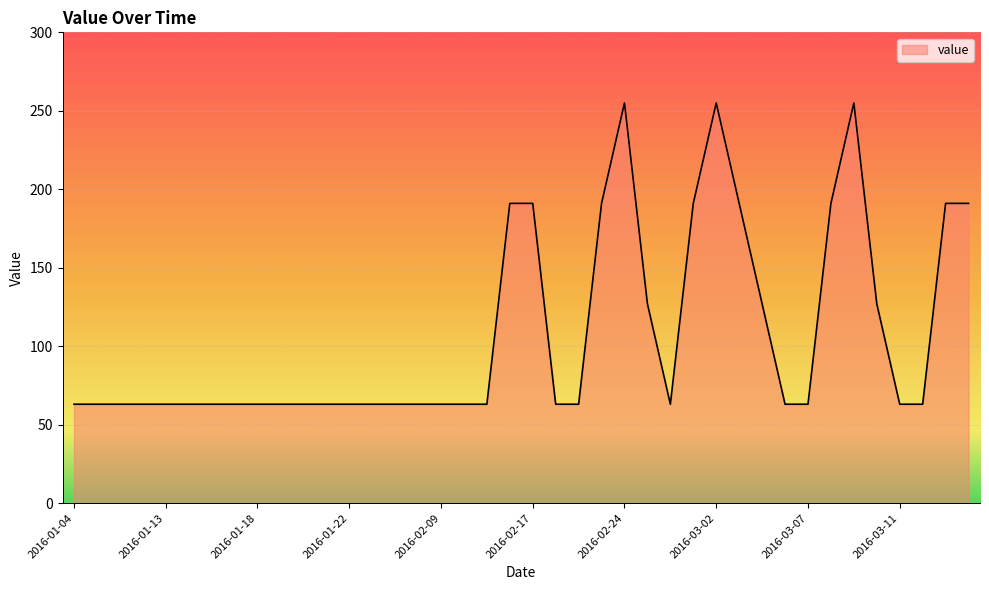

What is the smallest value displayed?

63